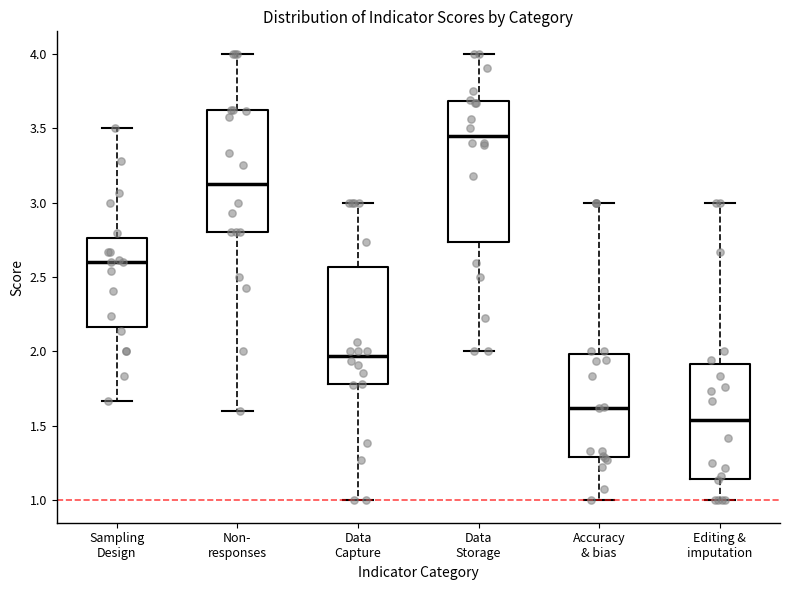

Reading left to right, read every box against the y-axis: the position of its median line, the range the box covers, and the ends of its whiskers. The values are not printed on the chart, so give them approximately, as read against the axis.

Sampling Design: median 2.60, box 2.15 to 2.75, whiskers 1.65 to 3.50
Non- responses: median 3.15, box 2.80 to 3.60, whiskers 1.60 to 4.00
Data Capture: median 1.95, box 1.80 to 2.55, whiskers 1.00 to 3.00
Data Storage: median 3.45, box 2.75 to 3.70, whiskers 2.00 to 4.00
Accuracy & bias: median 1.60, box 1.30 to 2.00, whiskers 1.00 to 3.00
Editing & imputation: median 1.55, box 1.15 to 1.90, whiskers 1.00 to 3.00